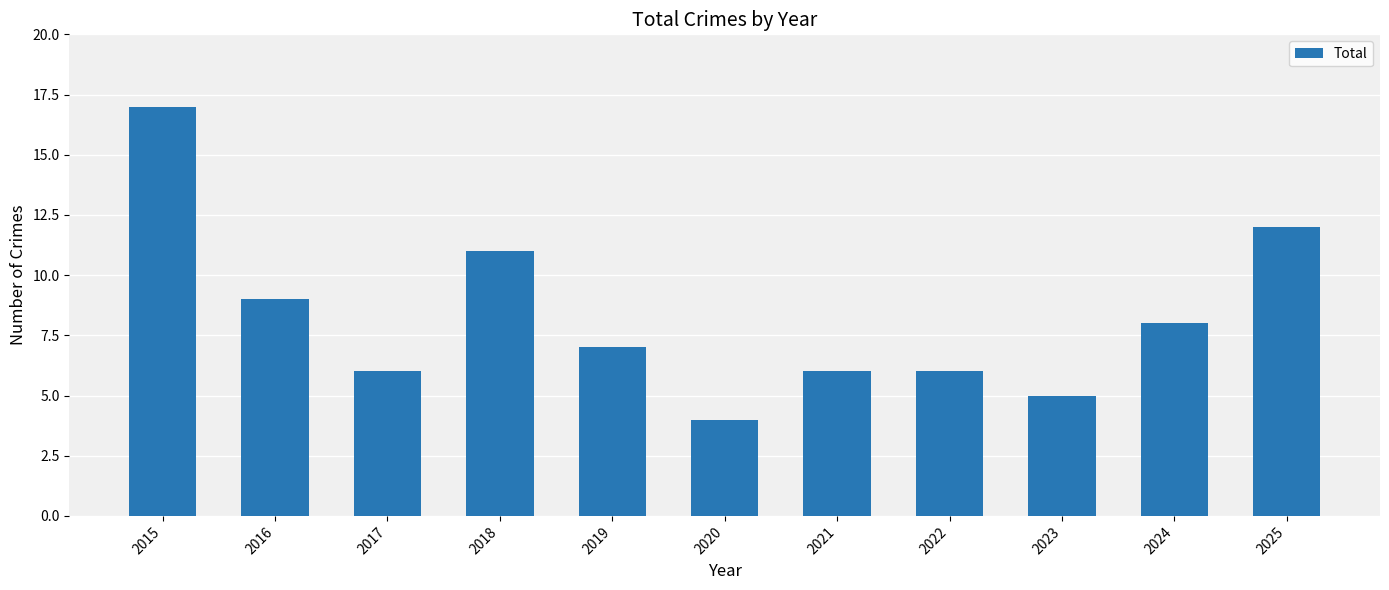

Reading left to right, list all the values displayed in this chart.

17	9	6	11	7	4	6	6	5	8	12